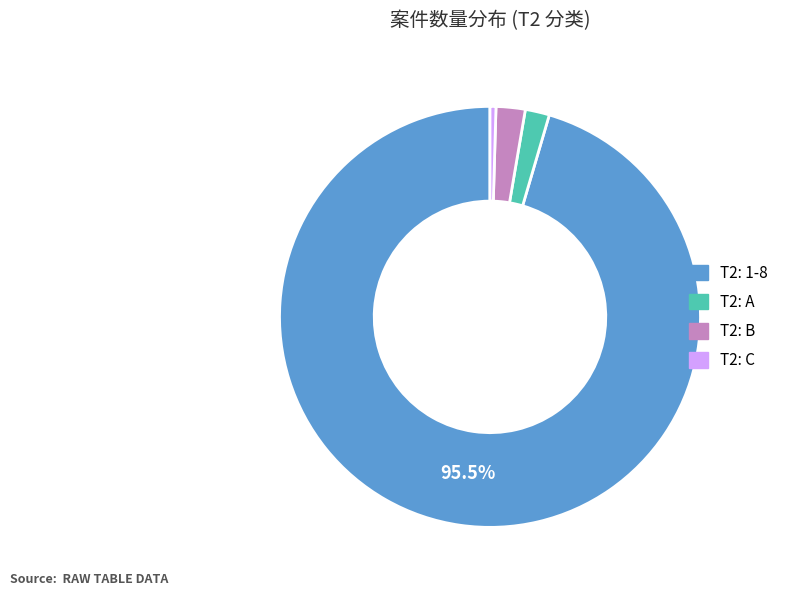

Count the number of slices in the pie.

4